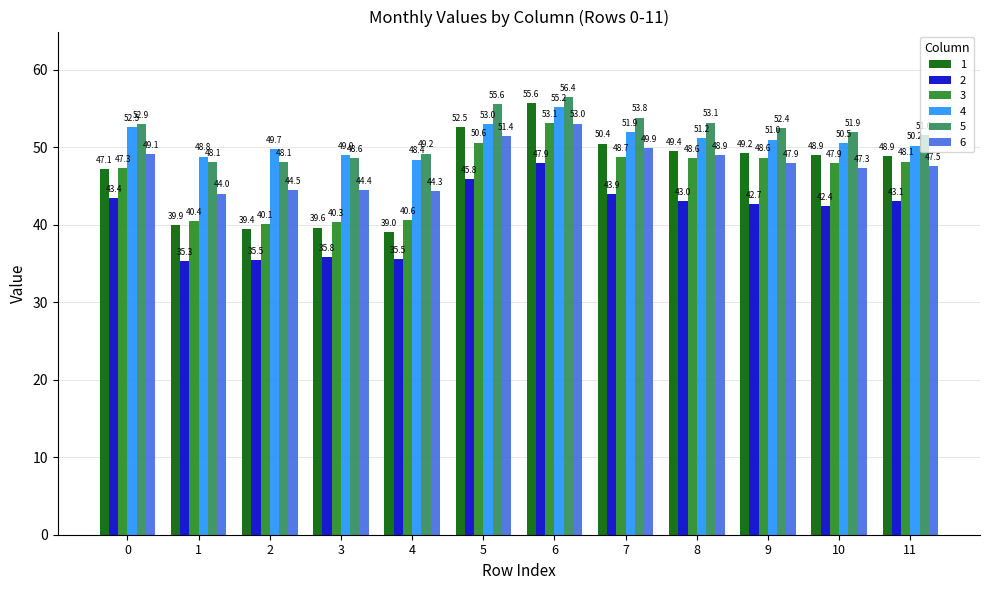

Count the number of categories in the chart.

12